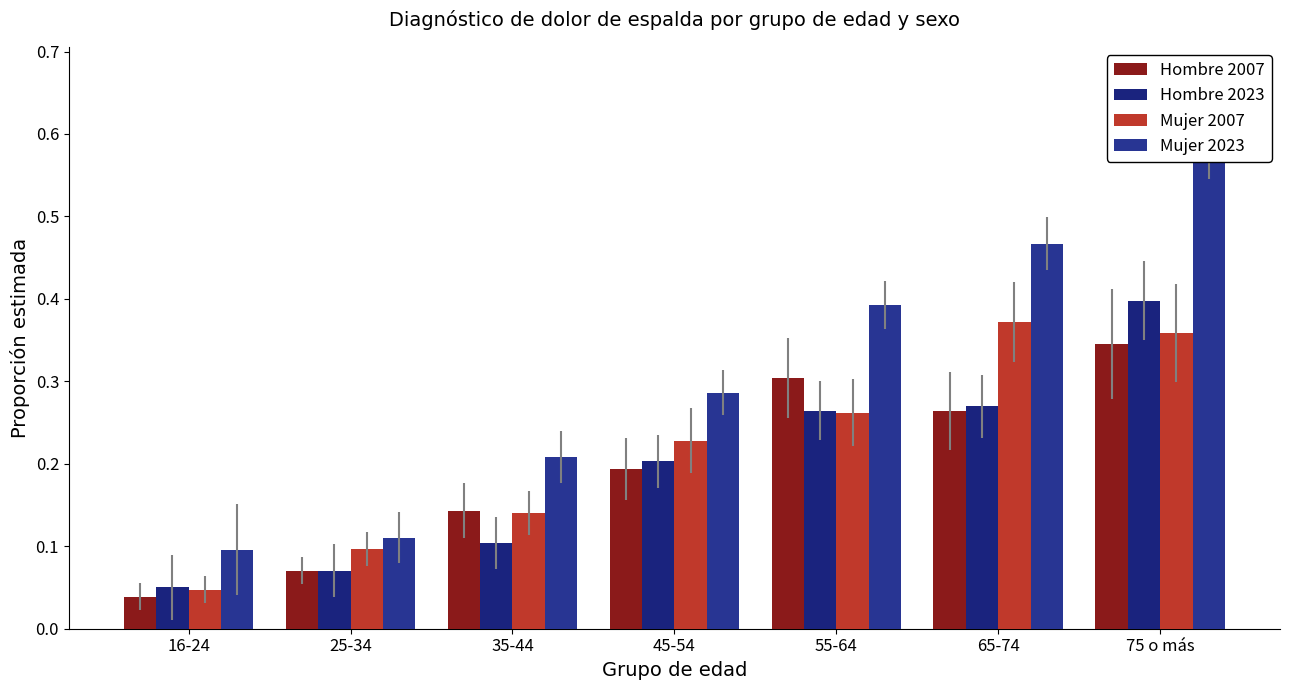

Is the value of Hombre 2007 at 65-74 greater than the value of Hombre 2023 at 65-74?

No